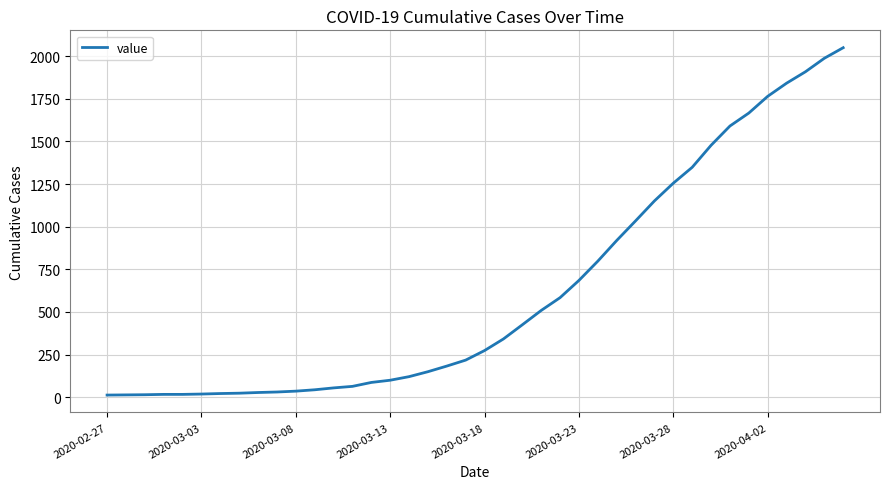

What is the greatest value displayed?

2049